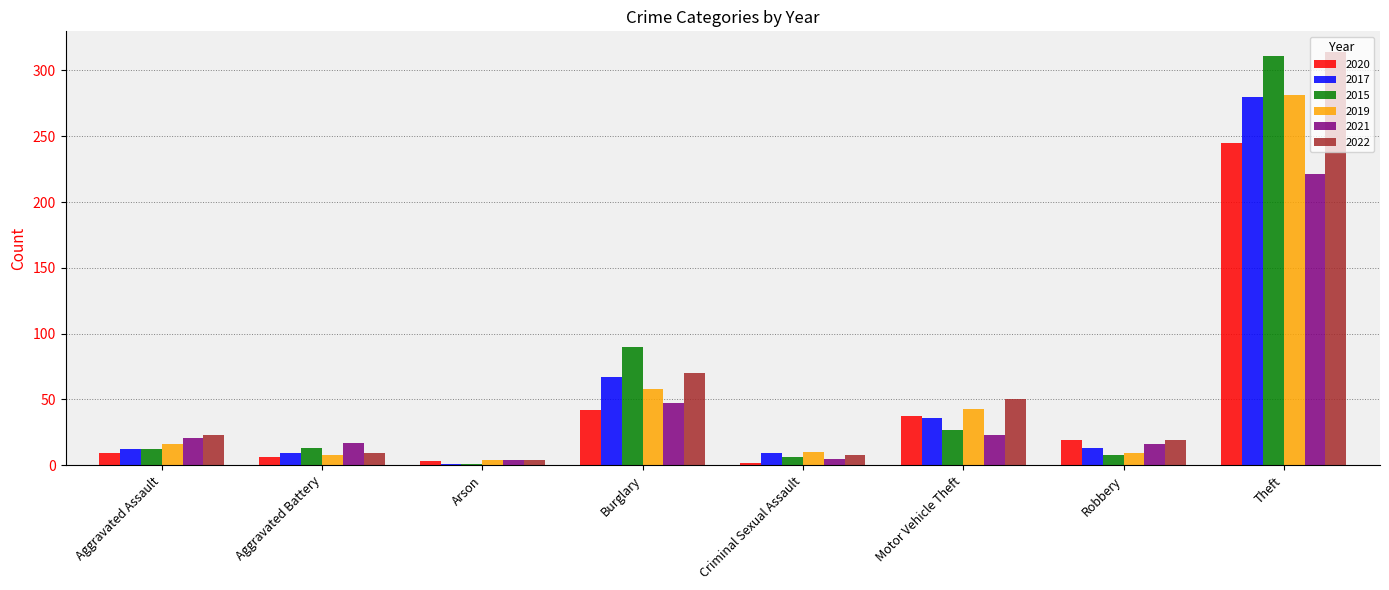

How many groups of bars are there?

8